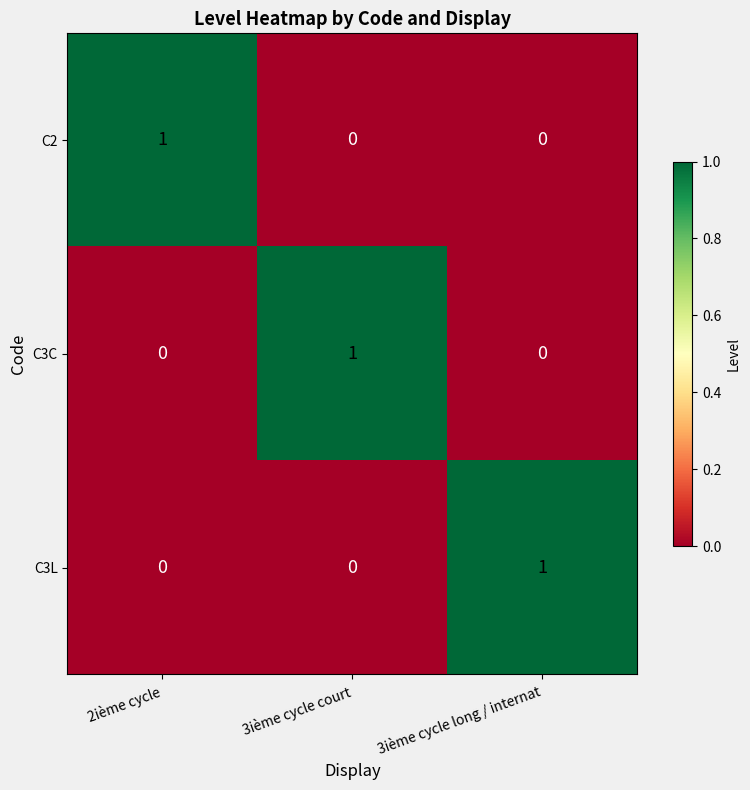

At which label does C3C reach its peak?

3ième cycle court